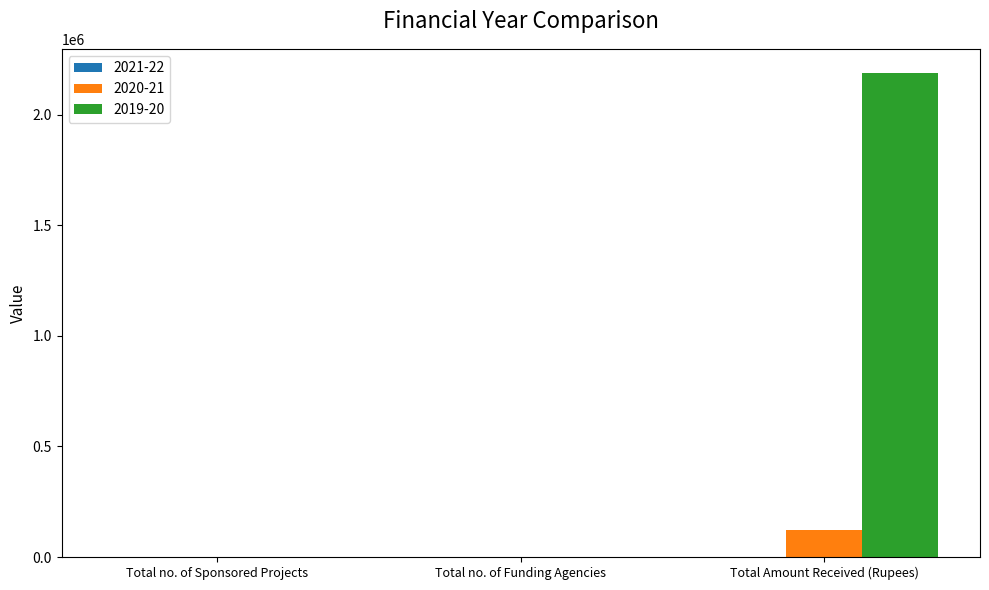

At which category is the sum across all series the highest?

Total Amount Received (Rupees)